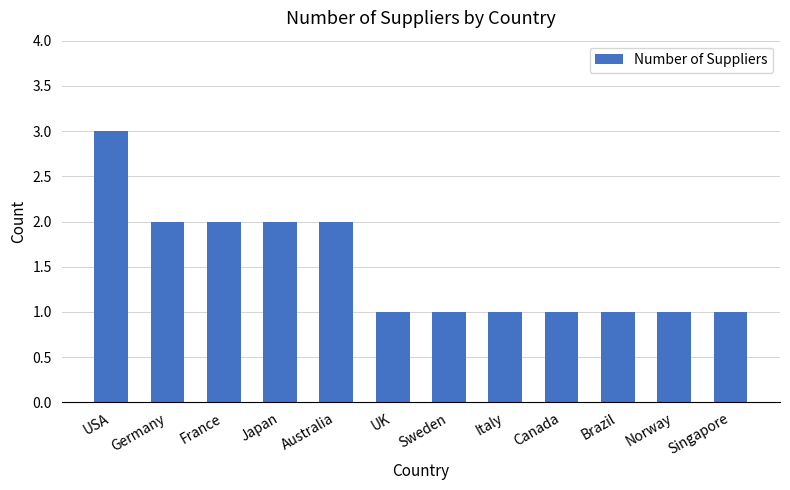

Which has a higher value, Italy or USA?

USA